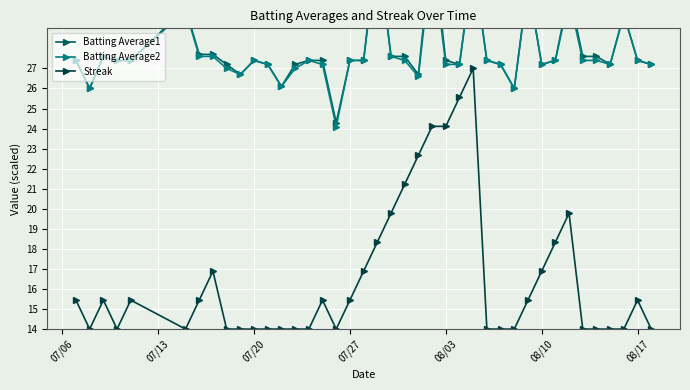

How many series are shown in this chart?

3